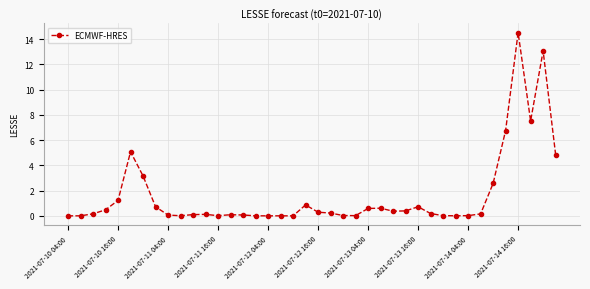

What is the average value?

1.6